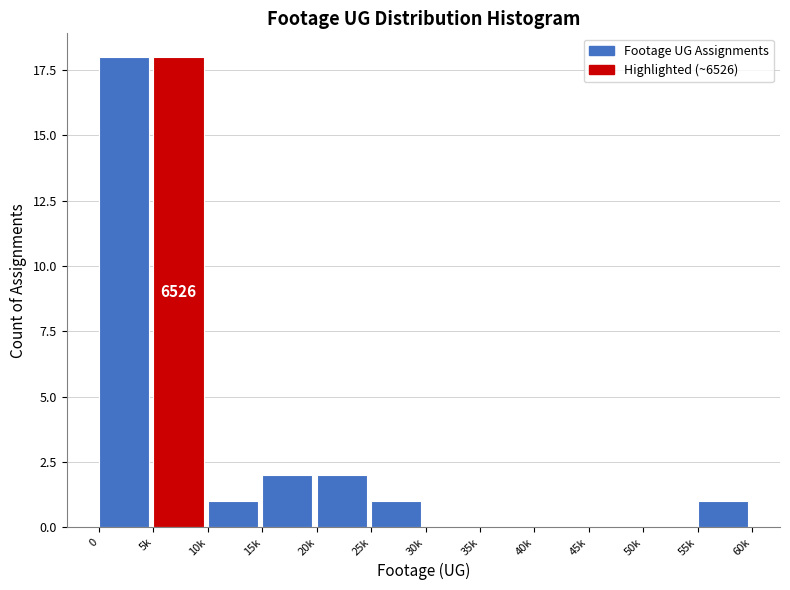

Reading right to left, what are all the values shown in this chart?

55k=1	50k=0	45k=0	40k=0	35k=0	30k=0	25k=1	20k=2	15k=2	10k=1	5k=18	0=18